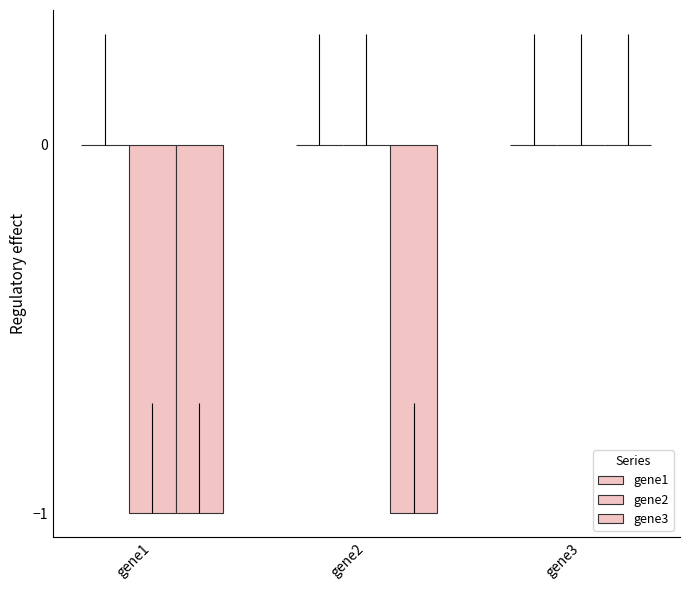

What is the difference between the maximum and minimum values in the gene2 series?

1